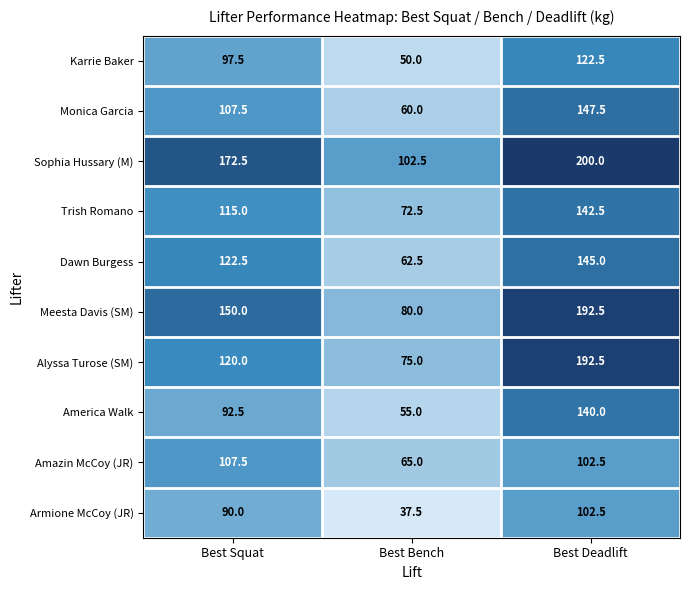

At how many categories does at least one series exceed 121?

2